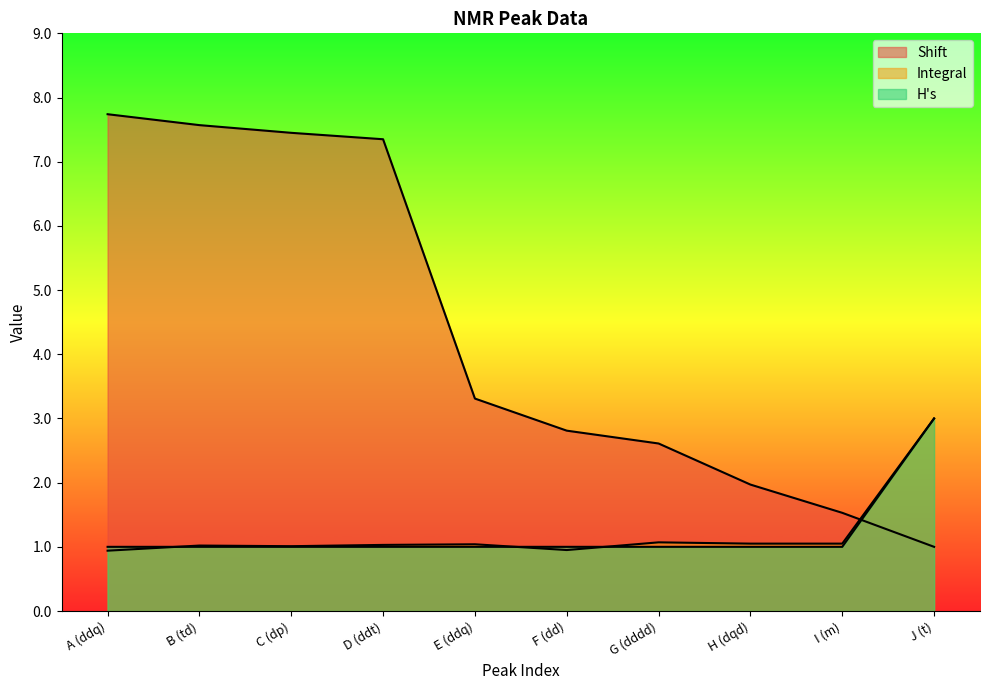

What are all the series names shown in the legend?

Shift, Integral, H's